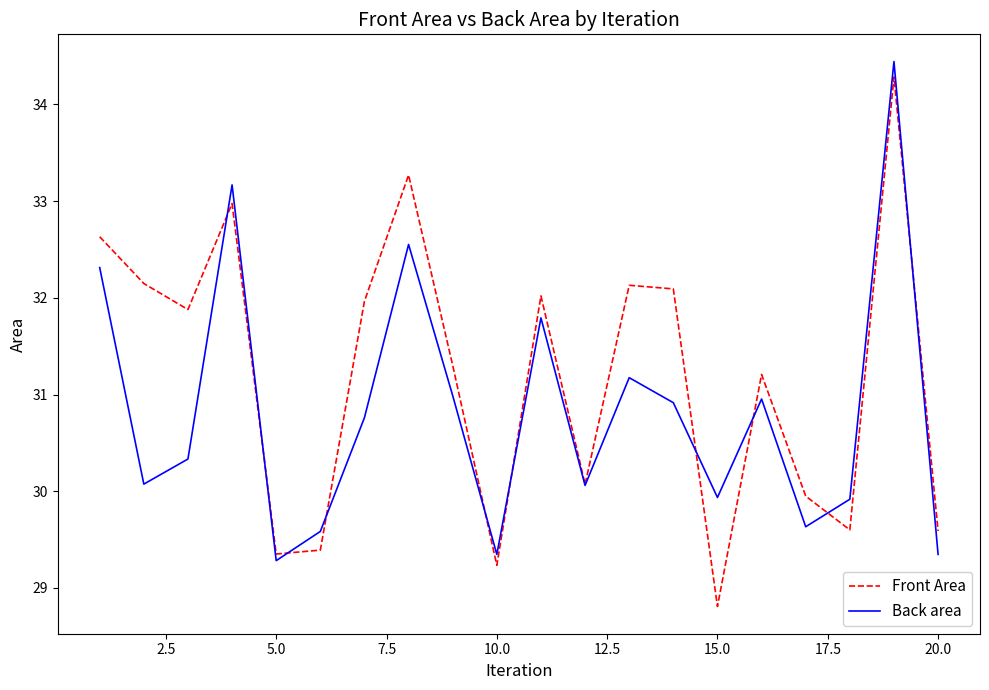

Which series has the widest spread of values?

Front Area